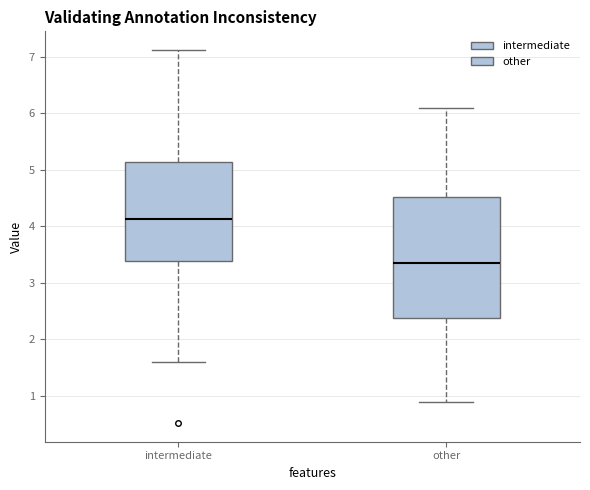

Which box is the tallest, from its lower edge to its upper edge?

other